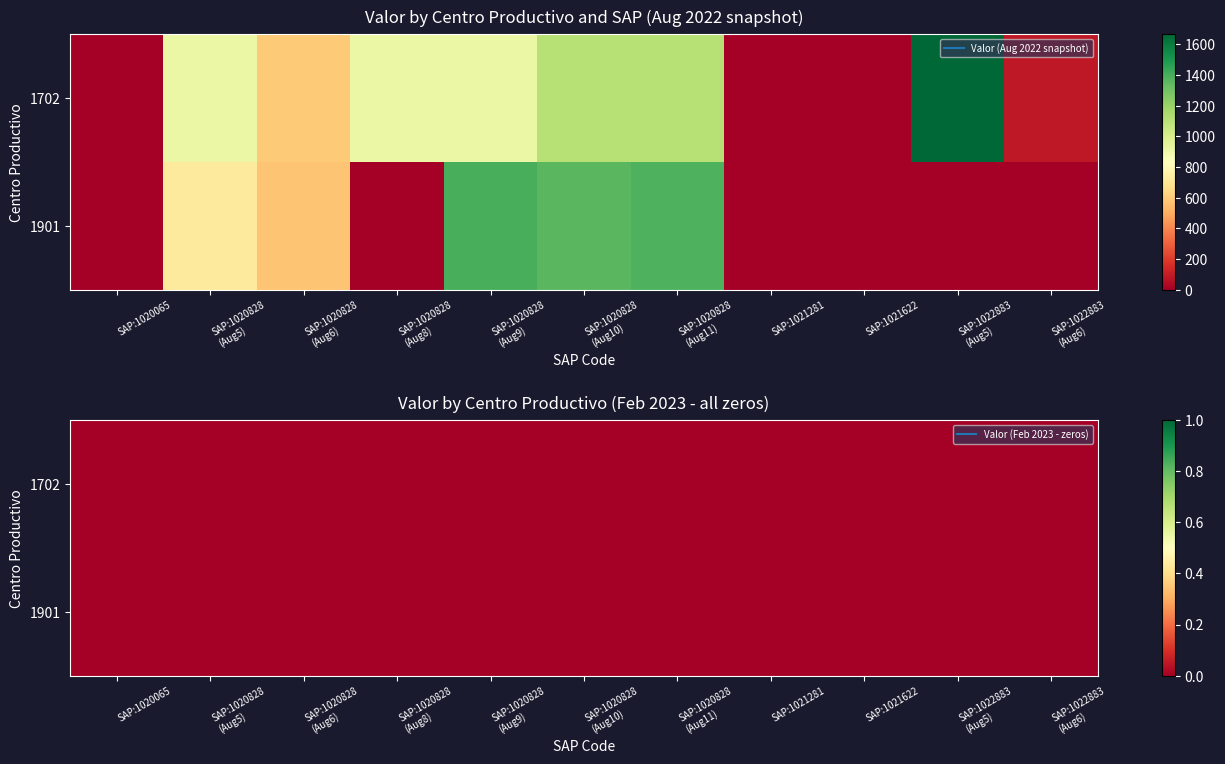

Which has a higher value, 1702 or 1901?

1702